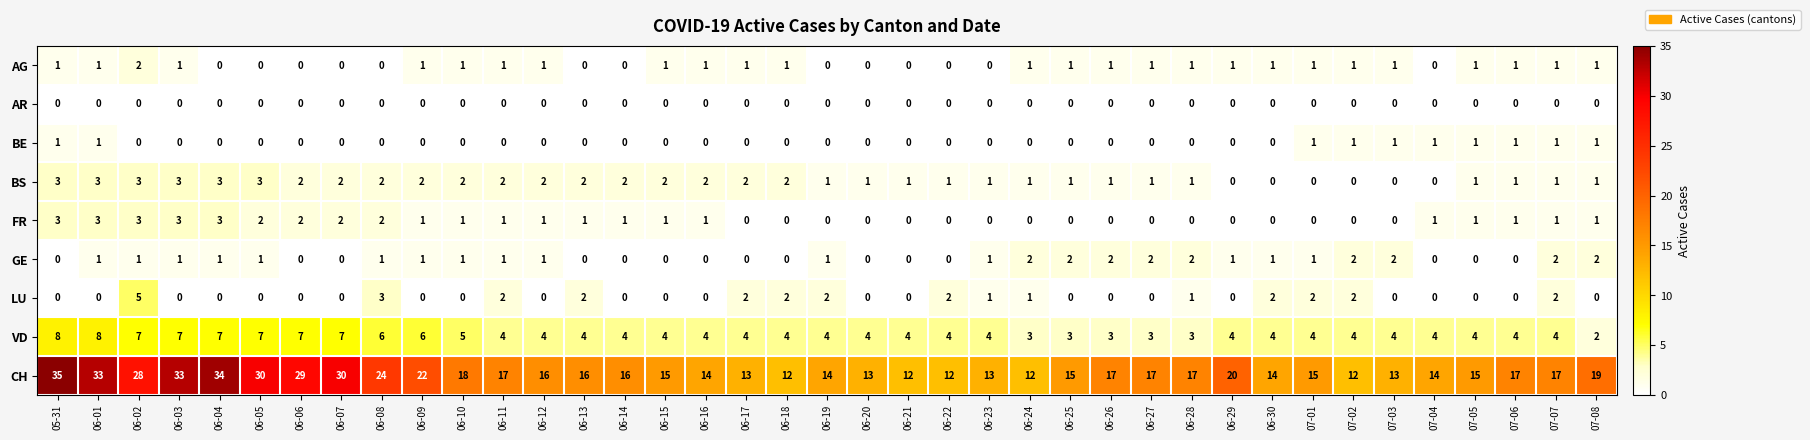

Where is VD nearest to the value 5?

06-10